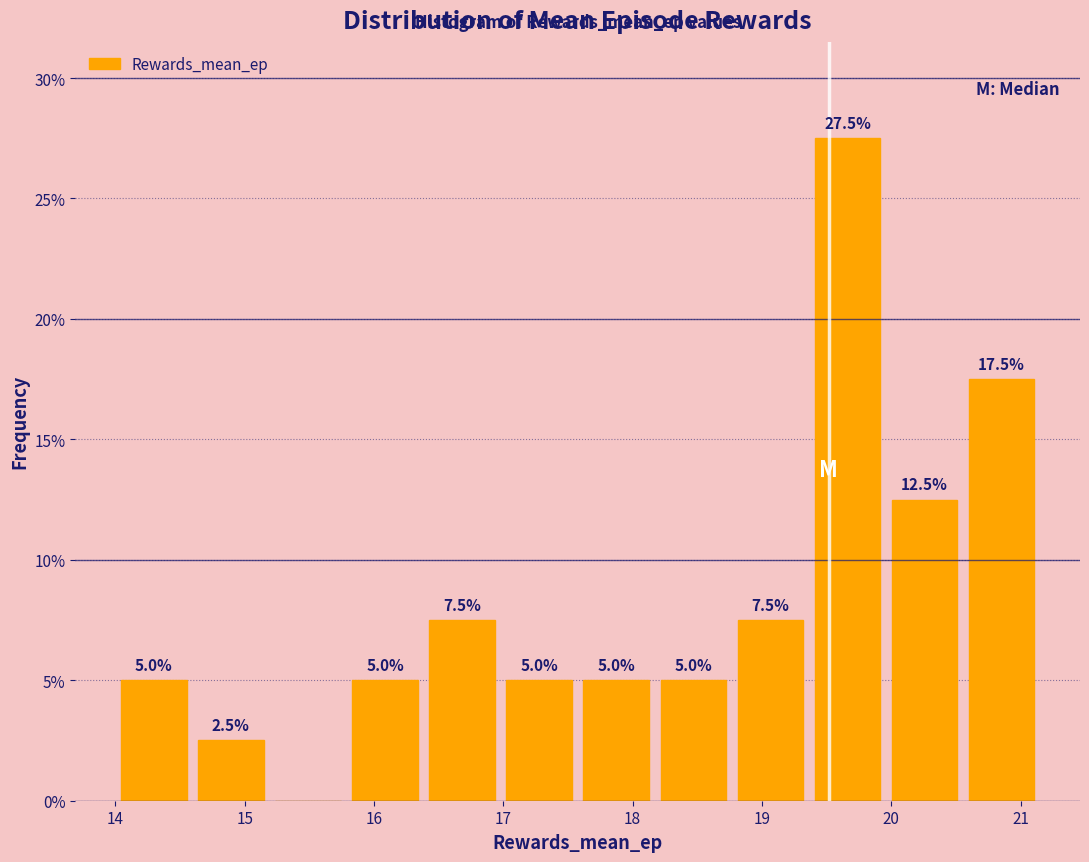

Which range on the x-axis has the tallest bar?

19.4 to 20.0